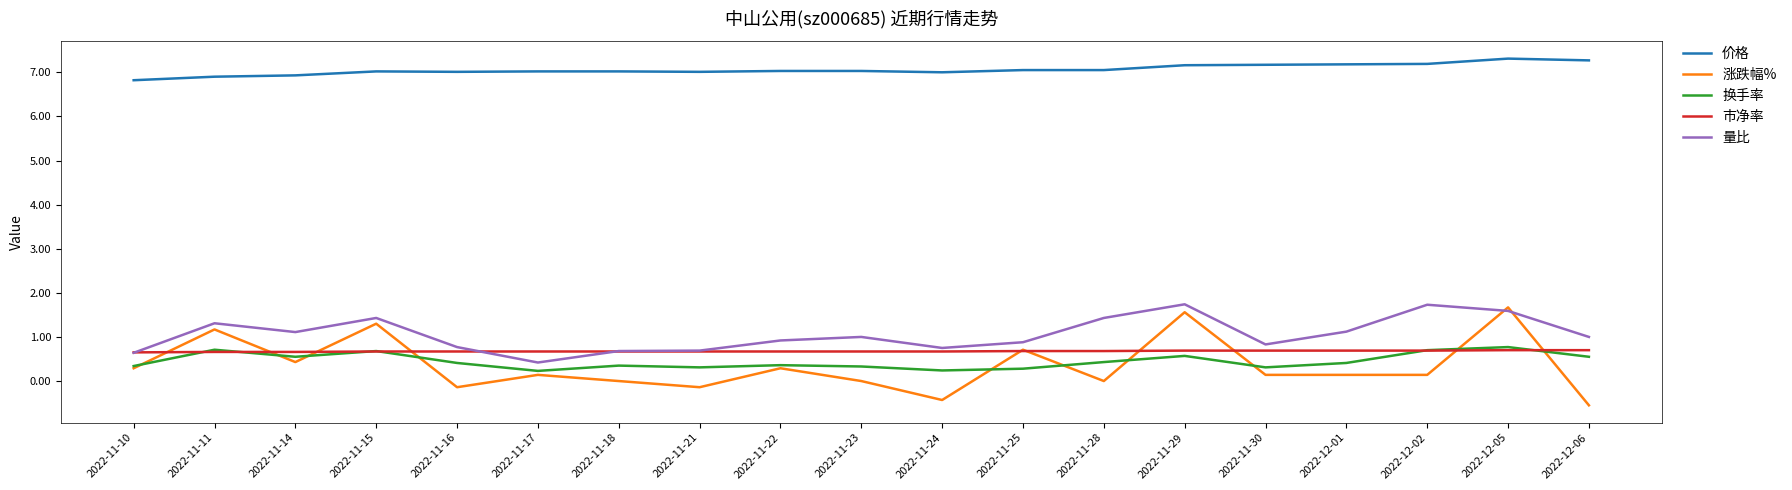

Is this an area chart (filled region under the line)?

No